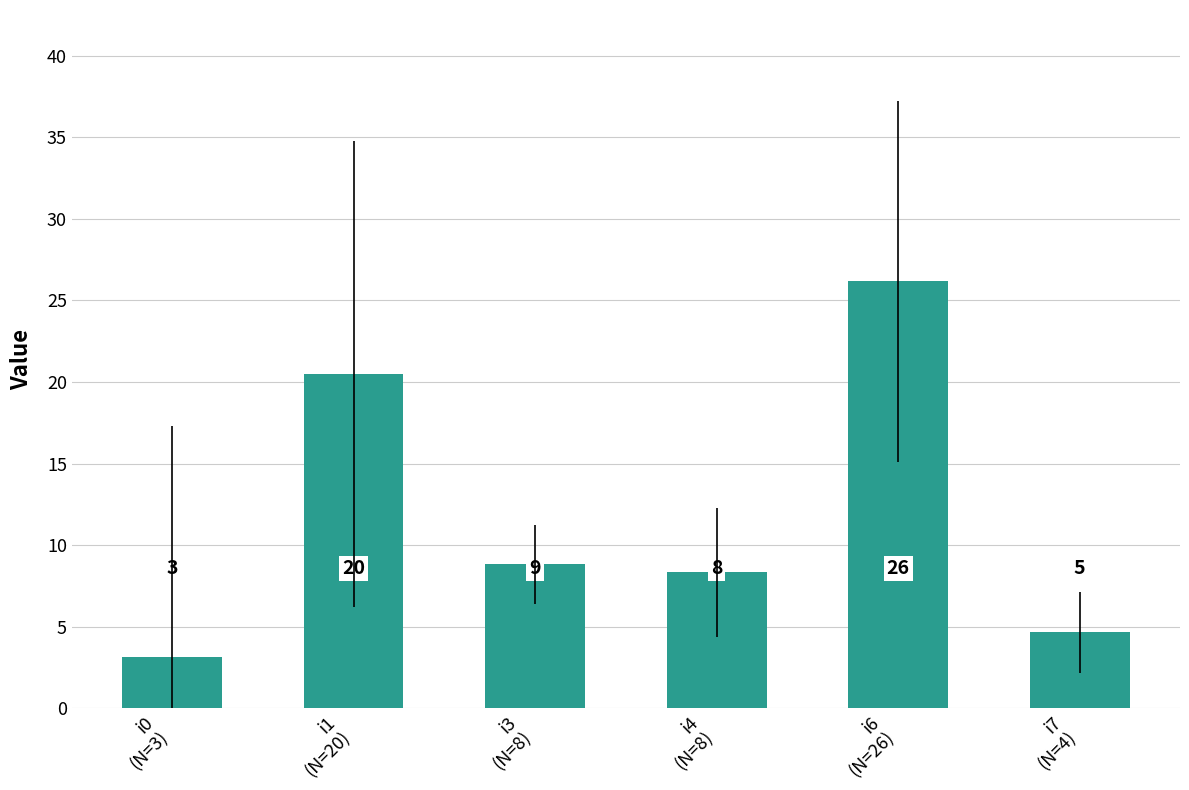

The chart shows a value of 7.4 at i7
(N=4). True or false?

False